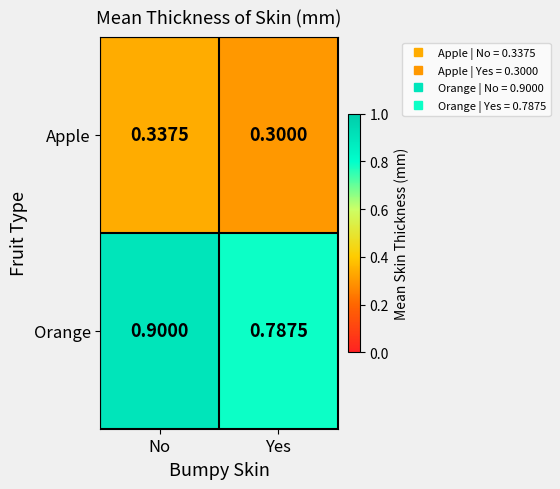

What is the total value across all series at Yes?

1.1